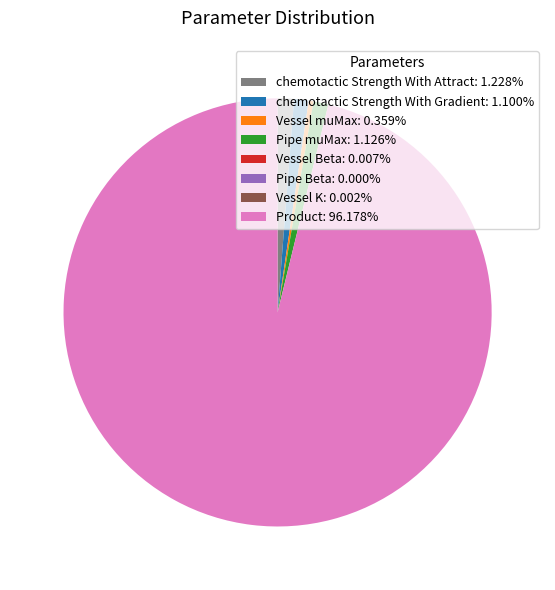

Is the sum of chemotactic Strength With Gradient: 1.100% and chemotactic Strength With Attract: 1.228% greater than half?

No